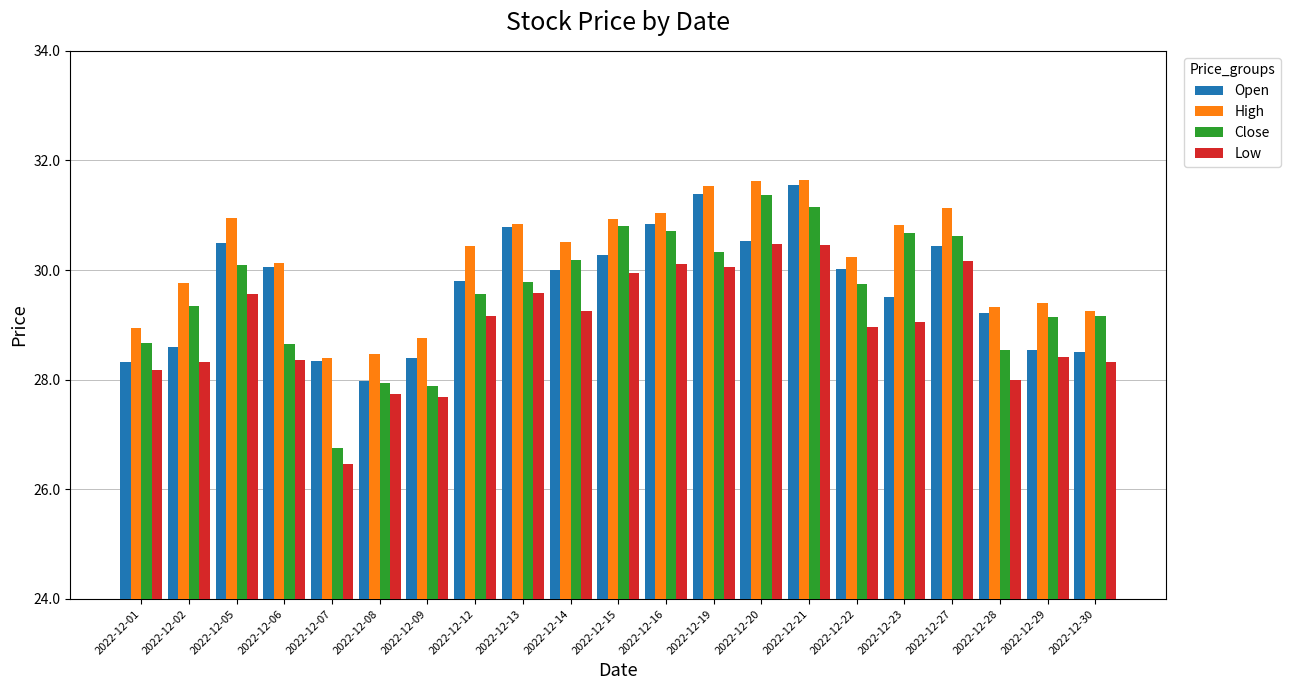

What is the difference between the highest and lowest values at 2022-12-27?

1.0